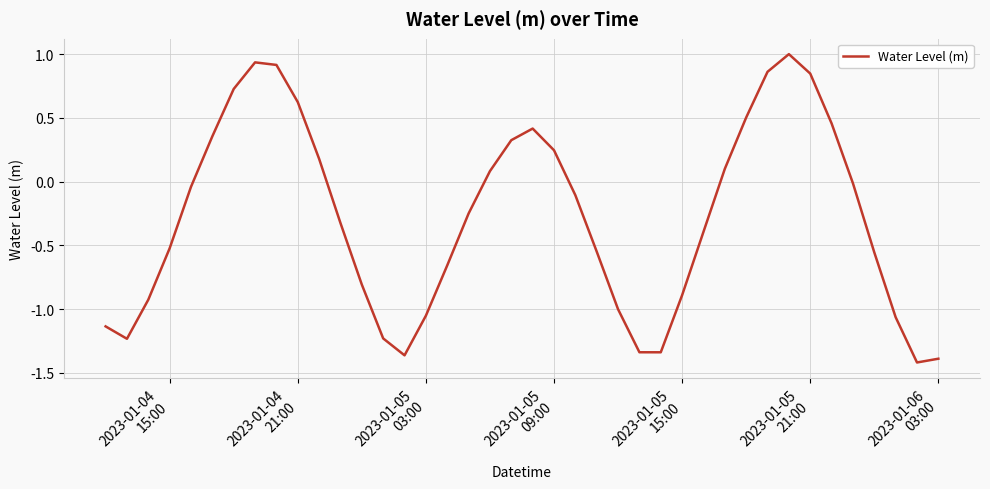

What is the difference between the maximum and minimum values?

2.4